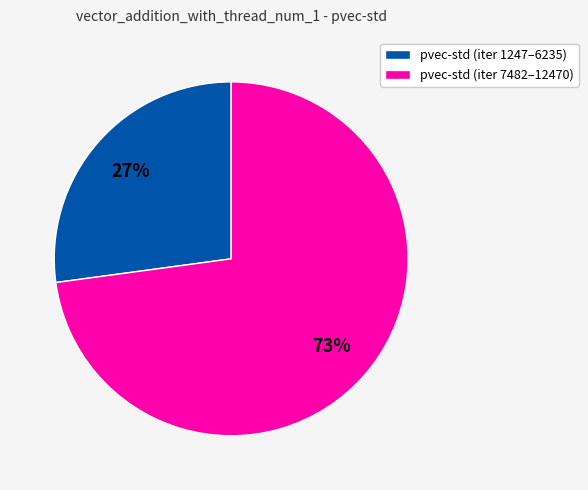

What percentage is the pvec-std (iter 7482–12470) slice, to the nearest percent?

73%